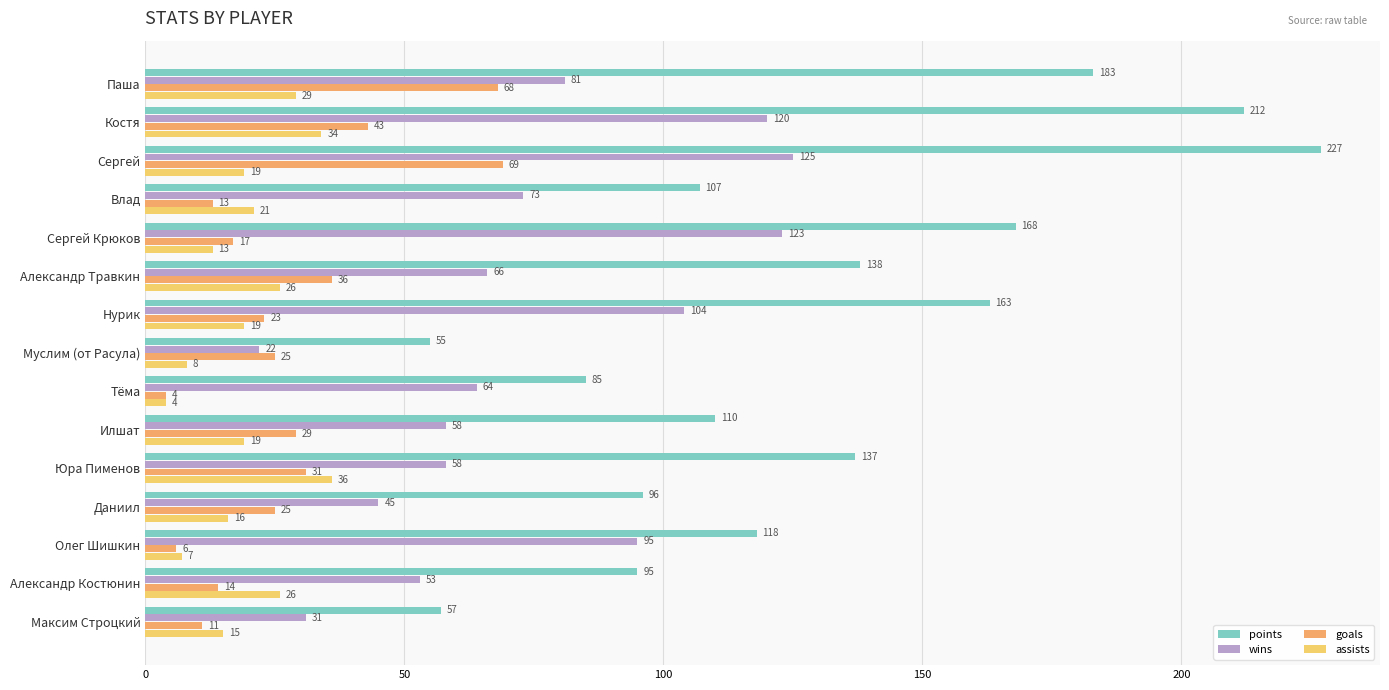

What are all the series names shown in the legend?

points, wins, goals, assists